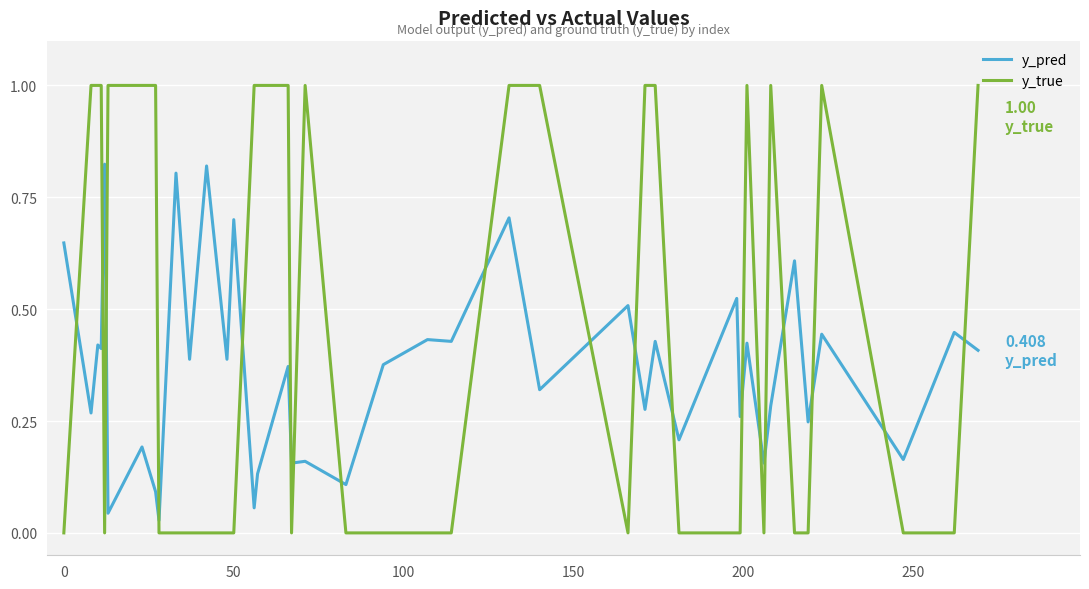

Count the y_true values in the range 0 to 1.

40